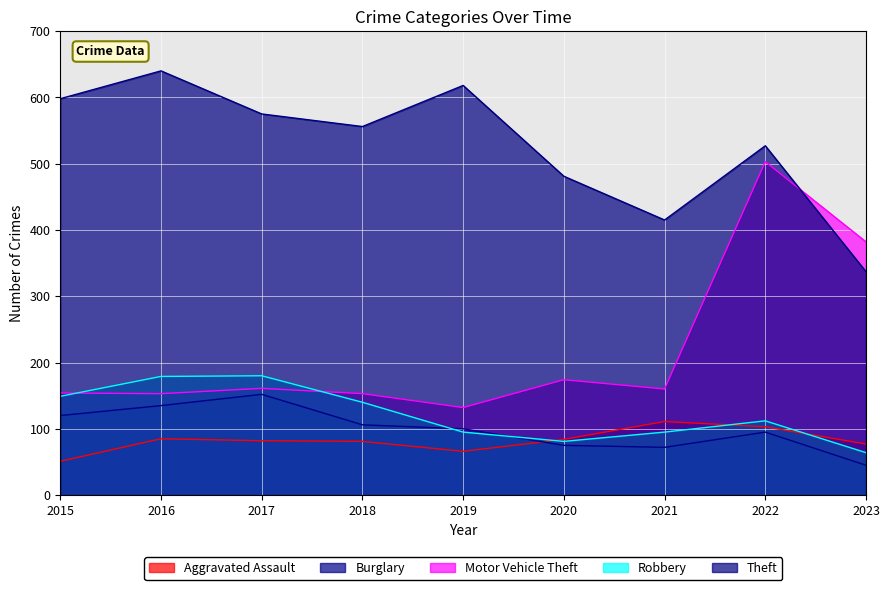

Does the chart display data point markers on the line(s)?

No